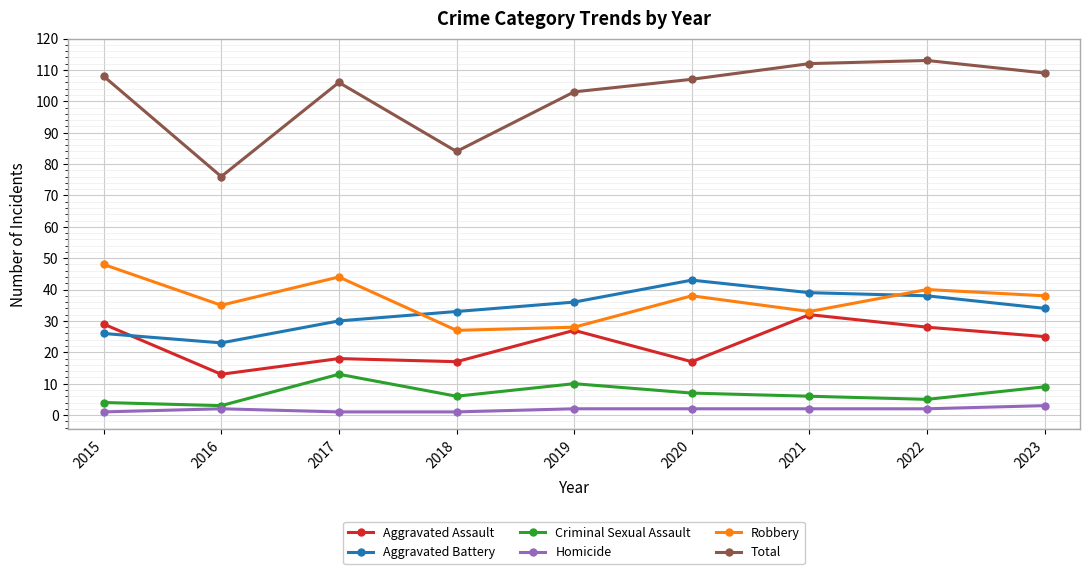

At how many categories does at least one series exceed 58?

9